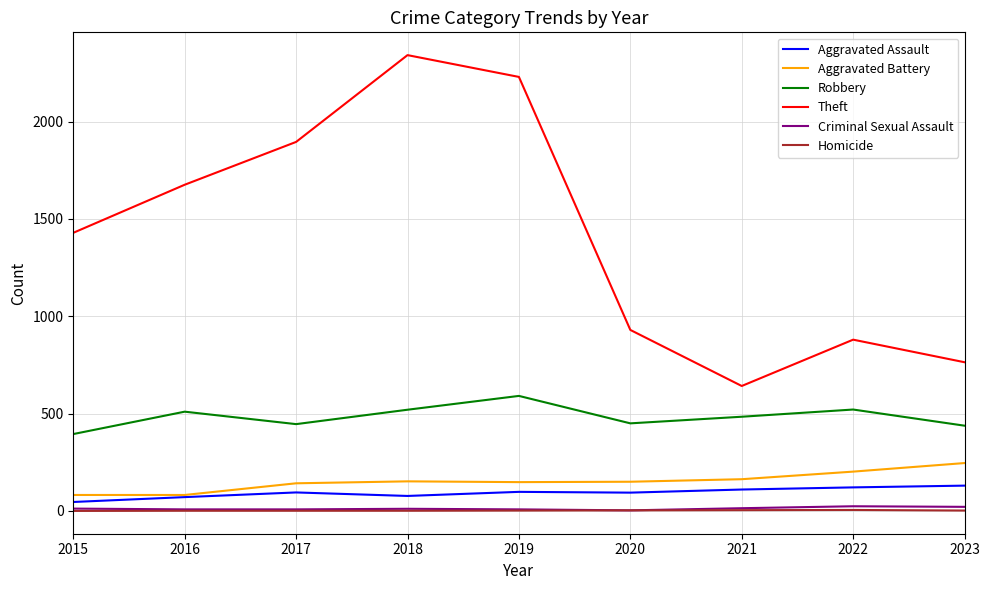

Which series has the largest total across all categories?

Theft